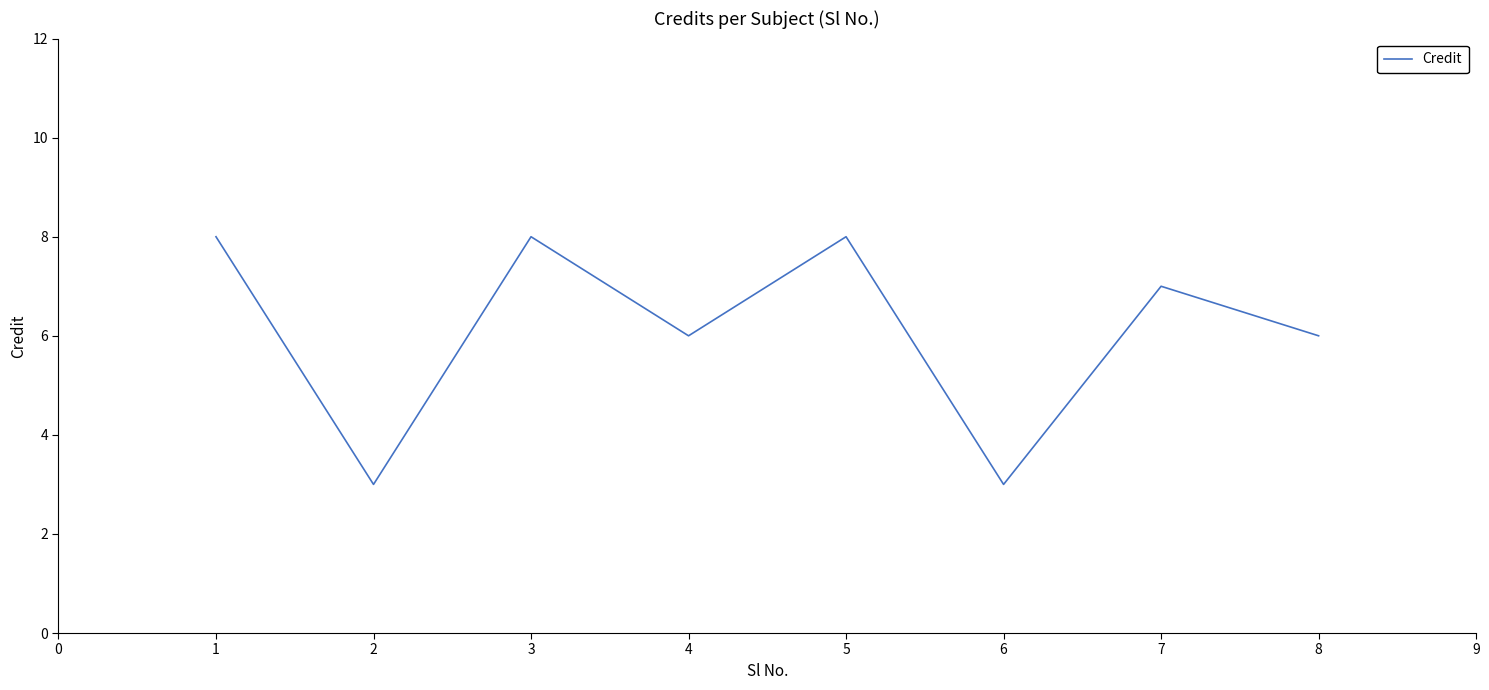

What is the difference between the maximum and minimum values?

5